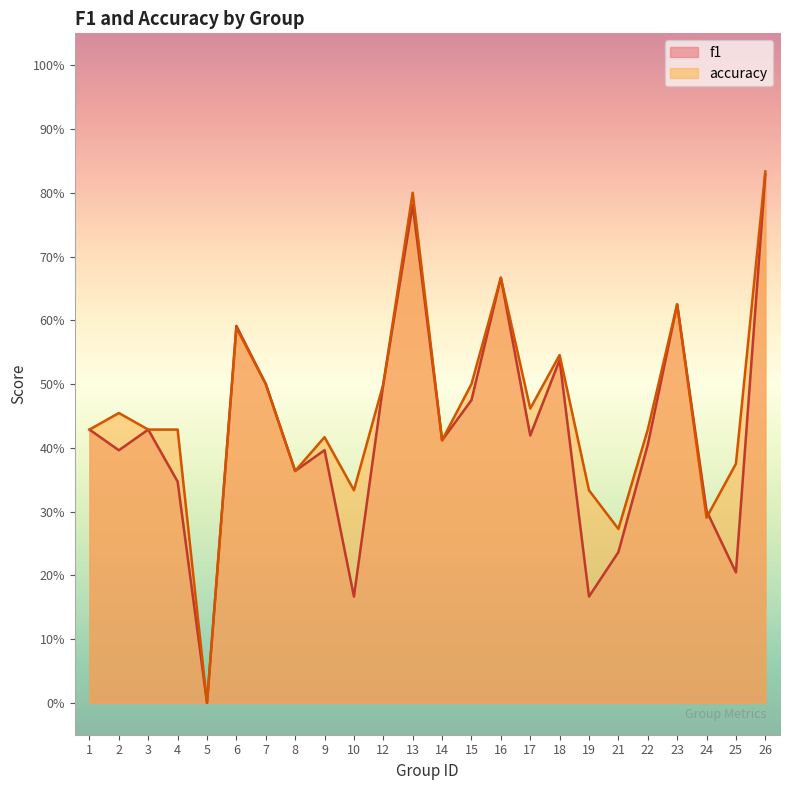

Reading right to left, list all the values displayed in this chart.

f1: 0.8	0.2	0.3	0.6	0.4	0.2	0.2	0.5	0.4	0.7	0.5	0.4	0.8	0.5	0.2	0.4	0.4	0.5	0.6	0.0	0.3	0.4	0.4	0.4
accuracy: 0.8	0.4	0.3	0.6	0.4	0.3	0.3	0.5	0.5	0.7	0.5	0.4	0.8	0.5	0.3	0.4	0.4	0.5	0.6	0.0	0.4	0.4	0.5	0.4